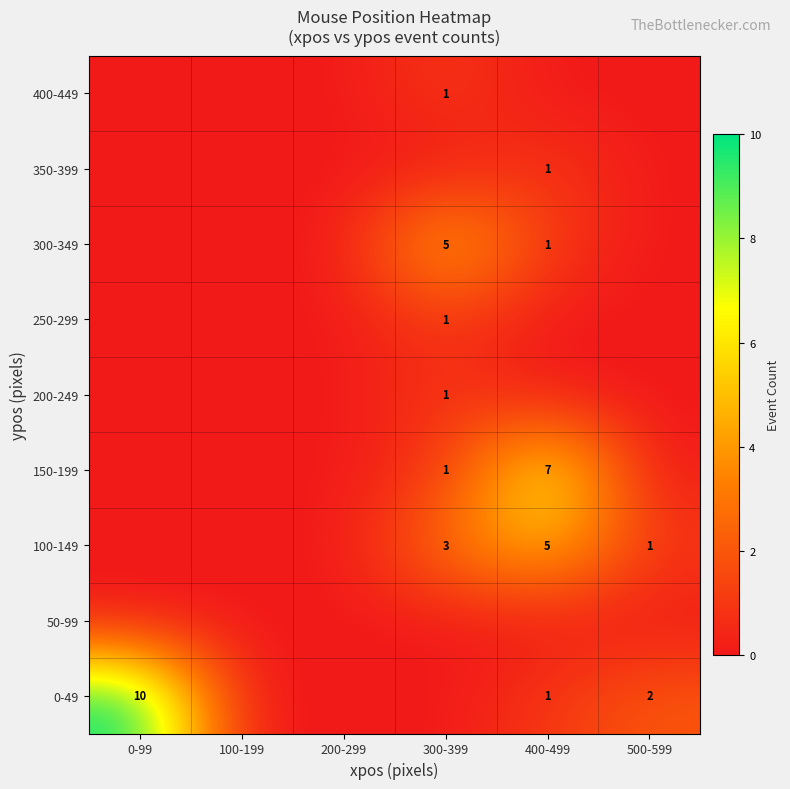

The 100-149 series shows 0 at 500-599. True or false?

False